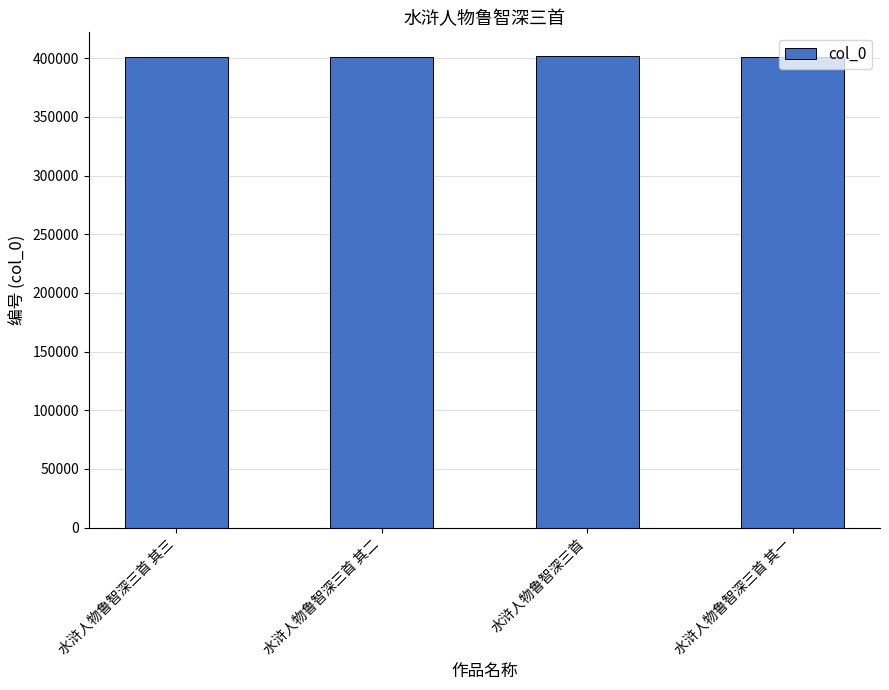

True or false: the data shows 400977 at 水浒人物鲁智深三首 其一.

True